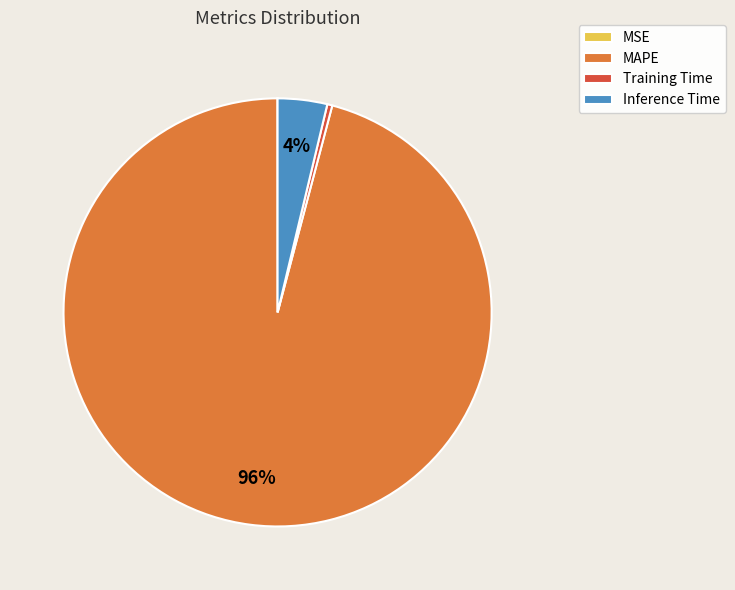

Is it true that MAPE is 83% of the pie?

False